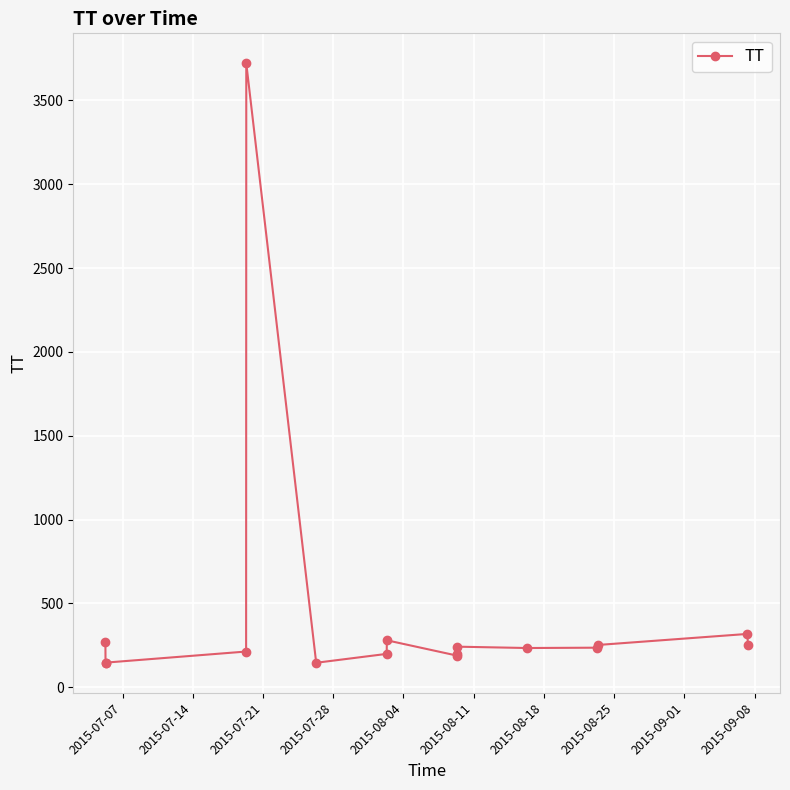

What is the difference between the maximum and minimum values?

3575